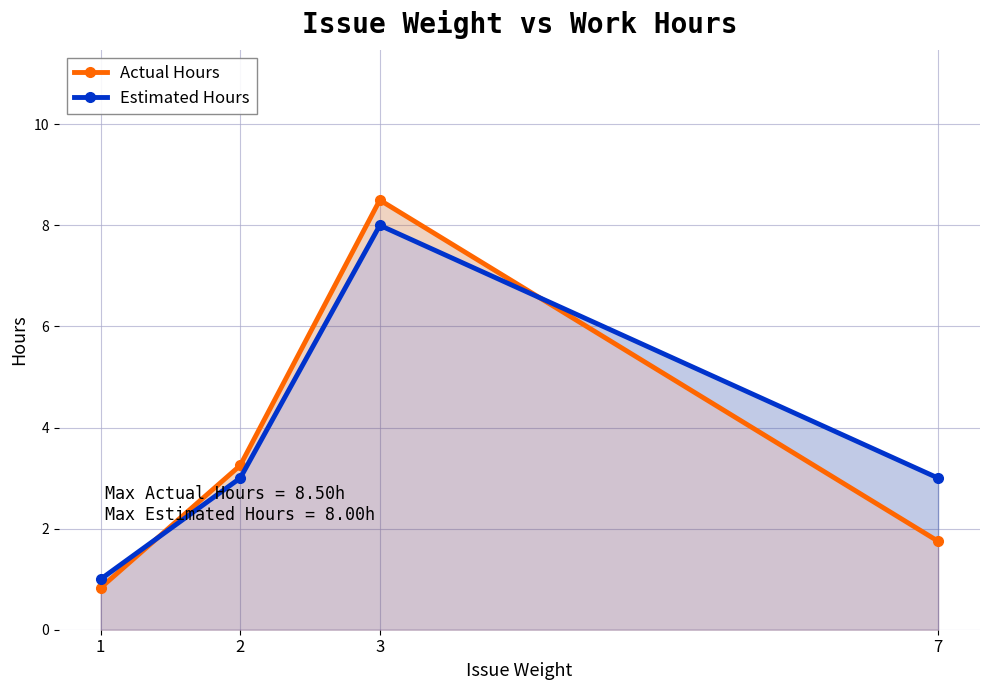

Count the number of data series in this chart.

2